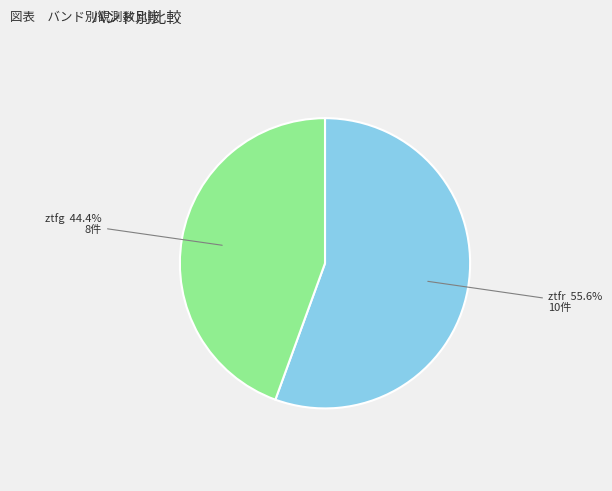

How many segments does this pie chart have?

2